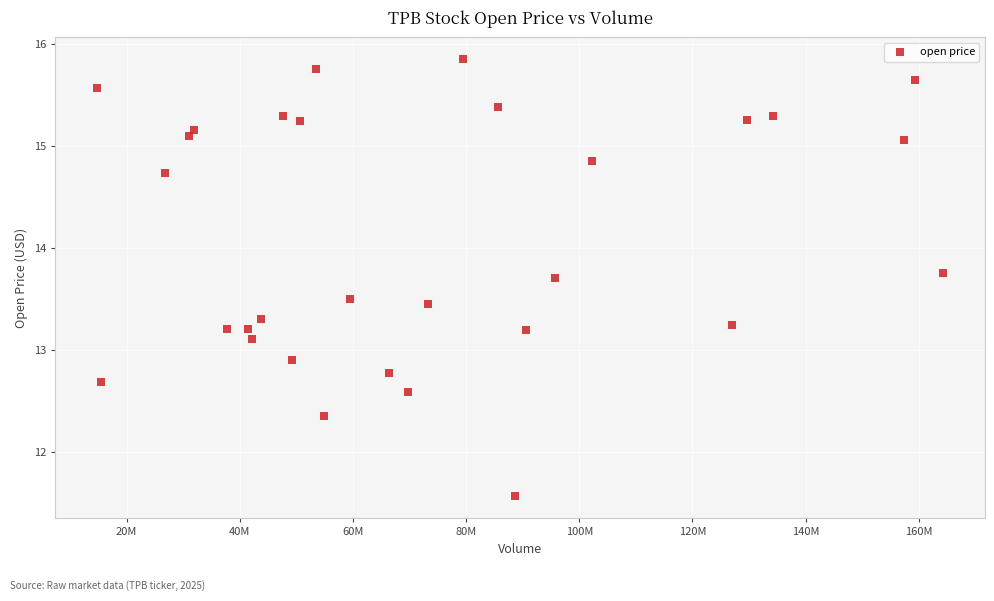

What is the range of X values (max minus min)?

149409696.0